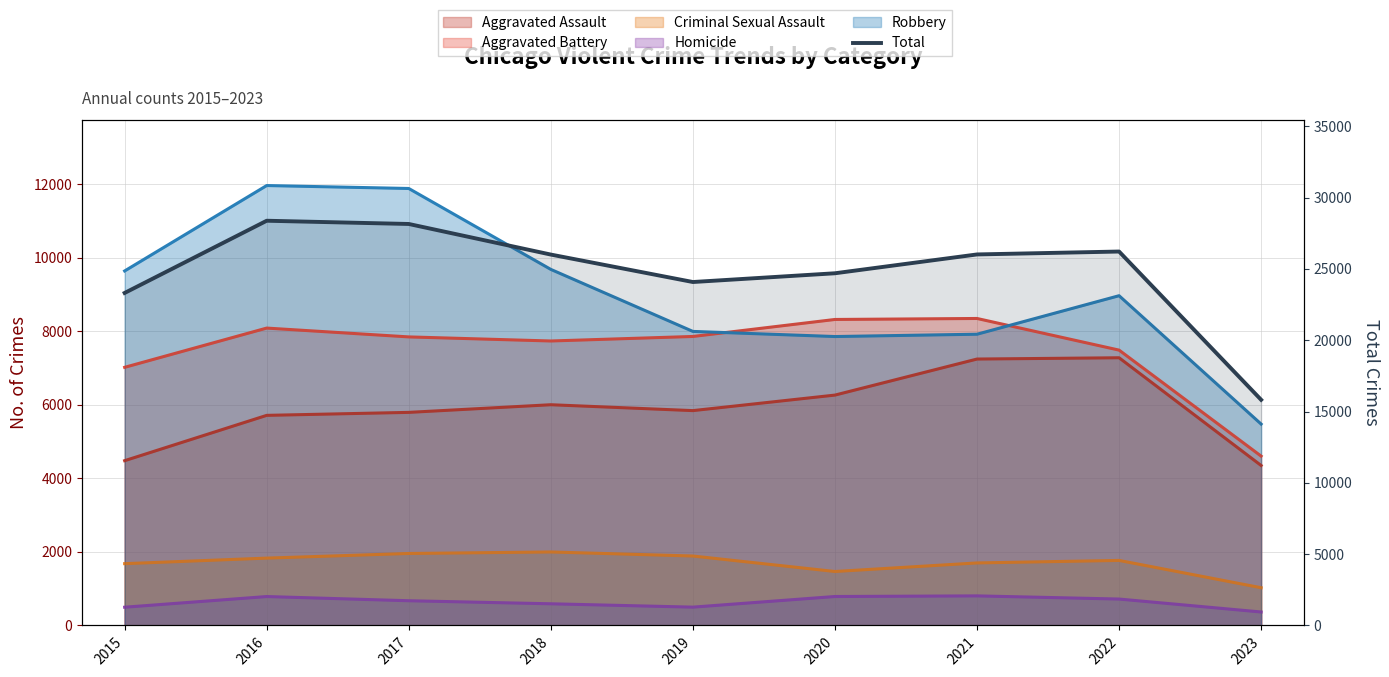

What is the difference between the maximum and minimum values?

12554